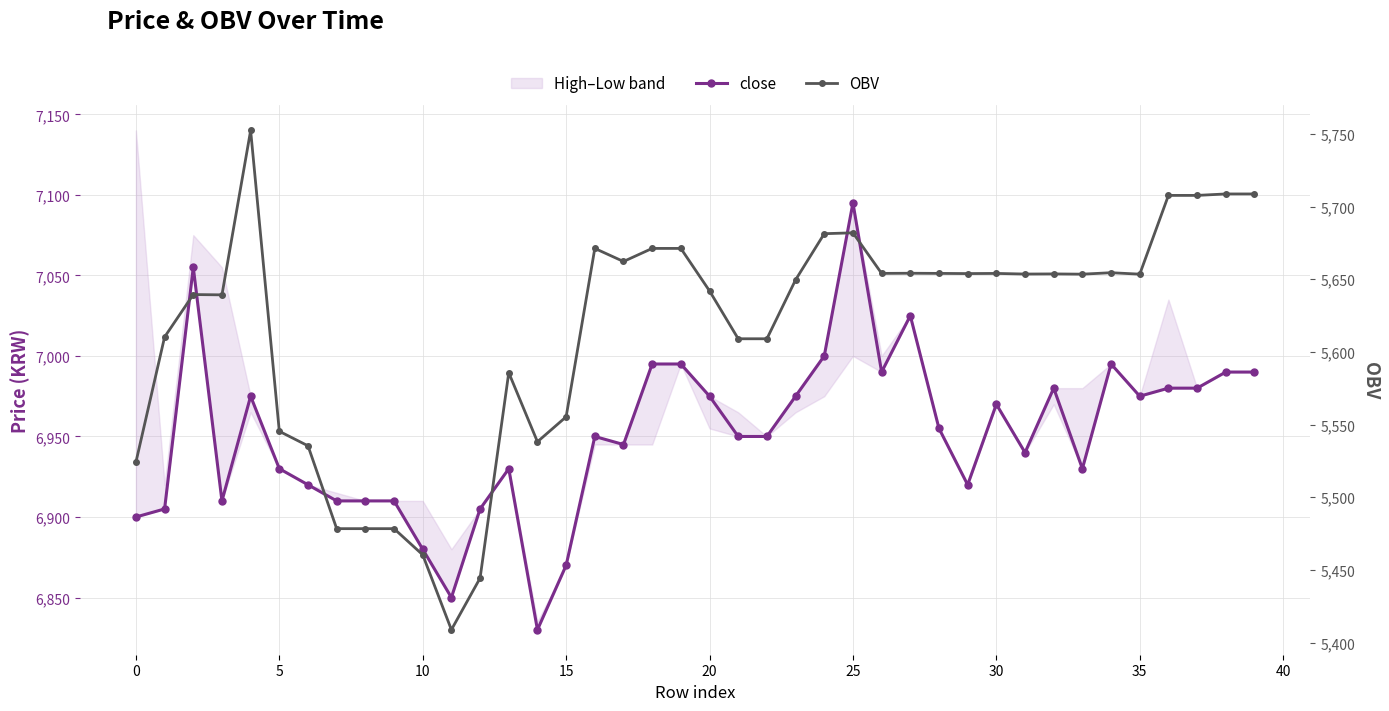

In OBV, how many points are lower than both neighbors (excluding endpoints)?

9